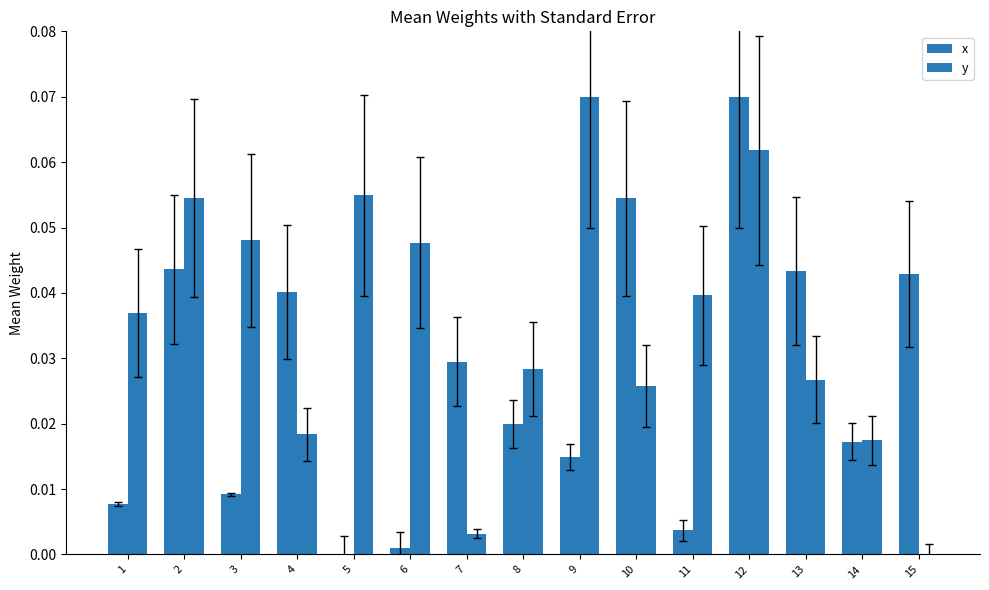

Which series has the widest spread of values?

x